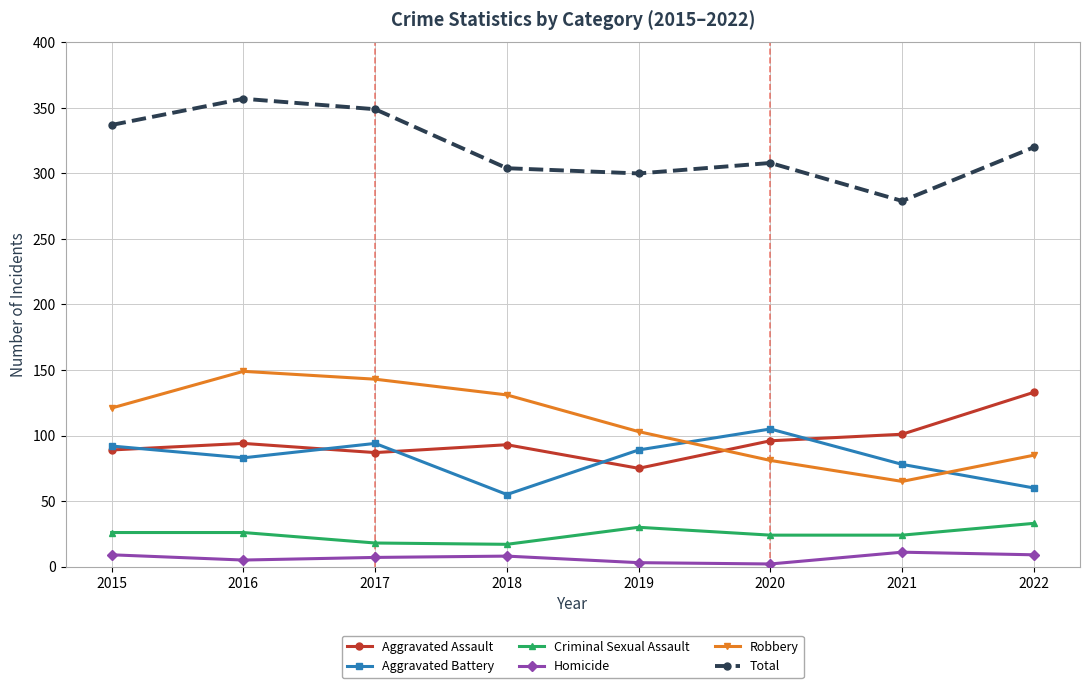

Rank the categories by Total value from lowest to highest.

2021, 2019, 2018, 2020, 2022, 2015, 2017, 2016